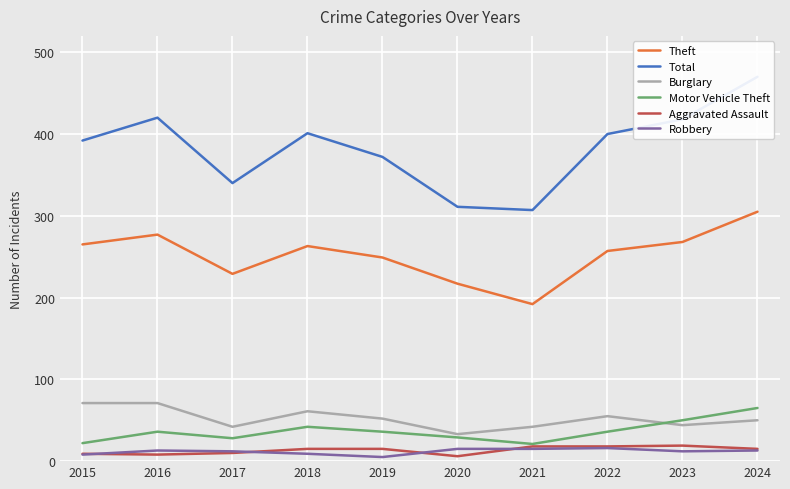

True or false: Robbery and Theft cross at least once.

False